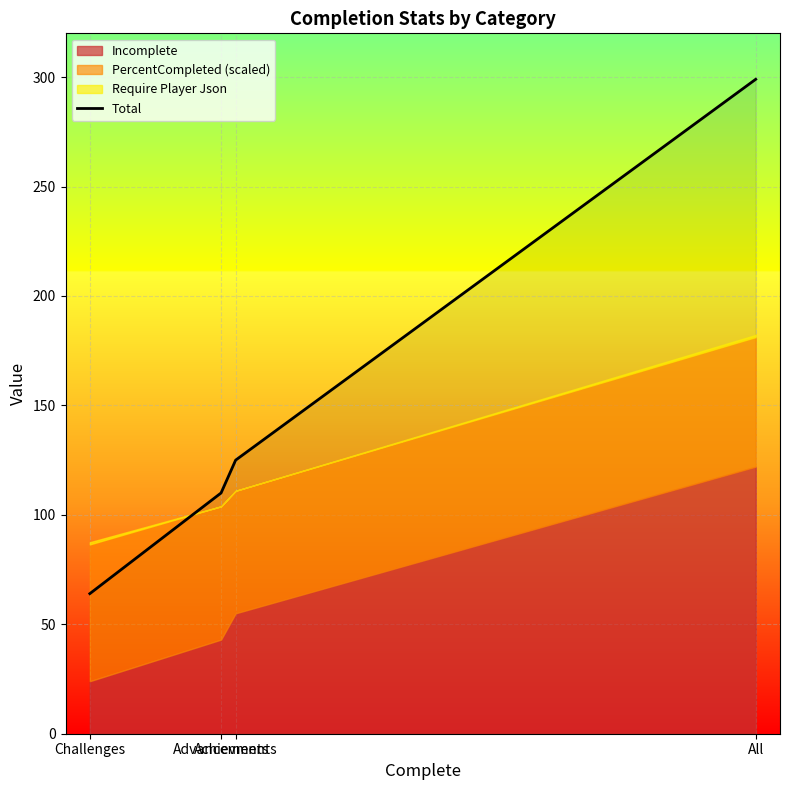

At which label is the value closest to 181?

Achievments